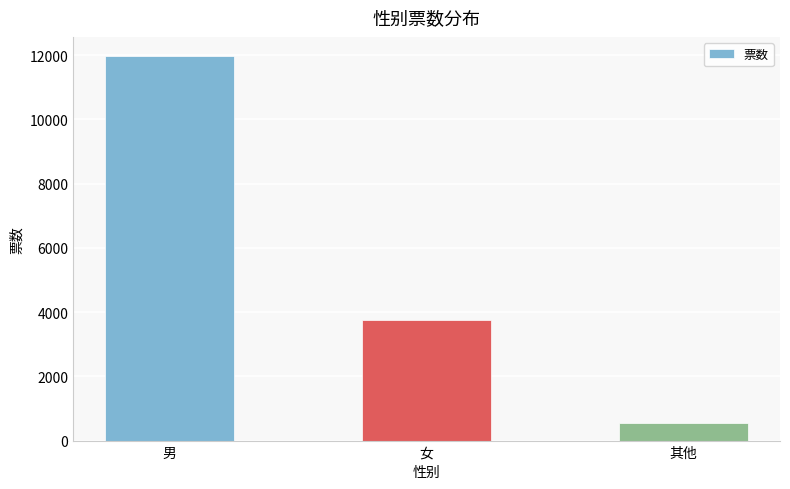

Approximately how many times larger is the value at 女 compared to 男?

0.3